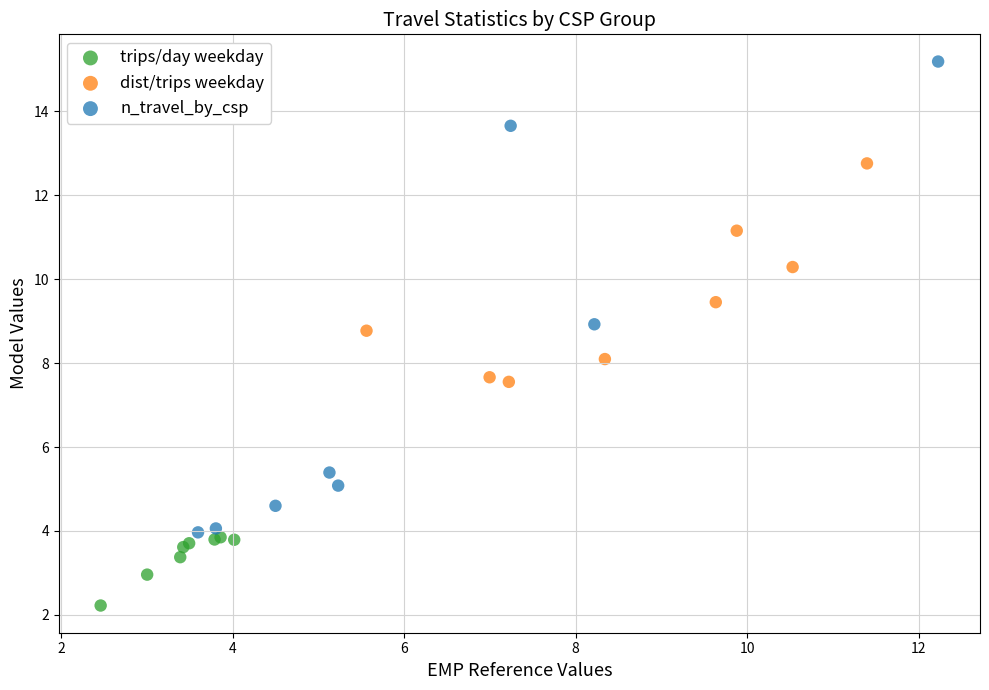

Which series has the widest spread of Y values?

n_travel_by_csp